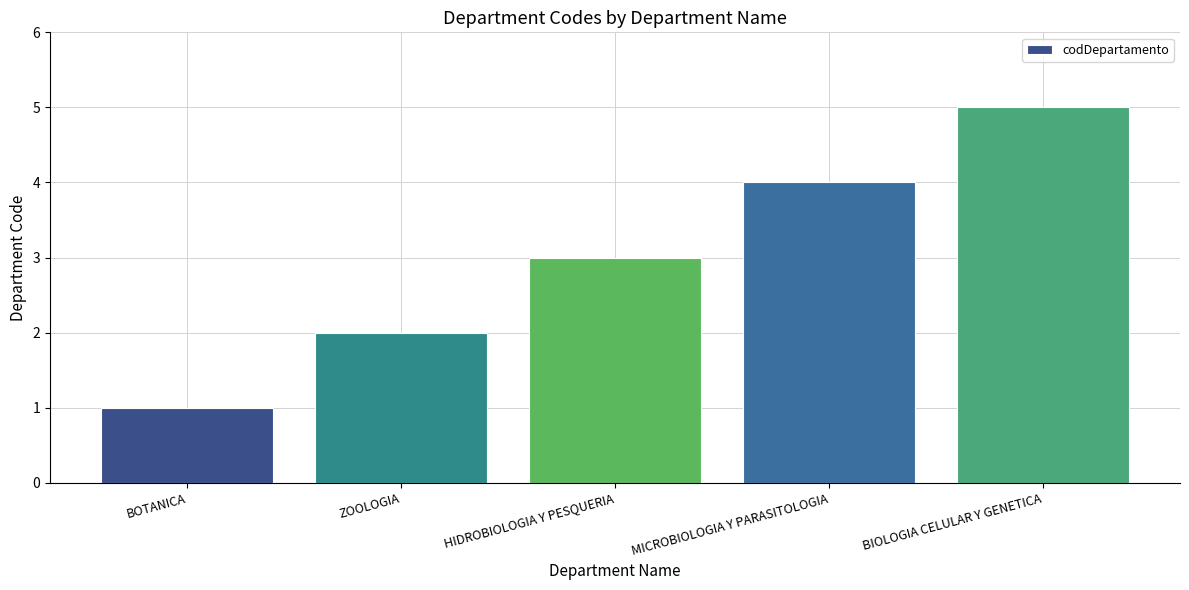

What is the value of the 5th bar from the left?

5